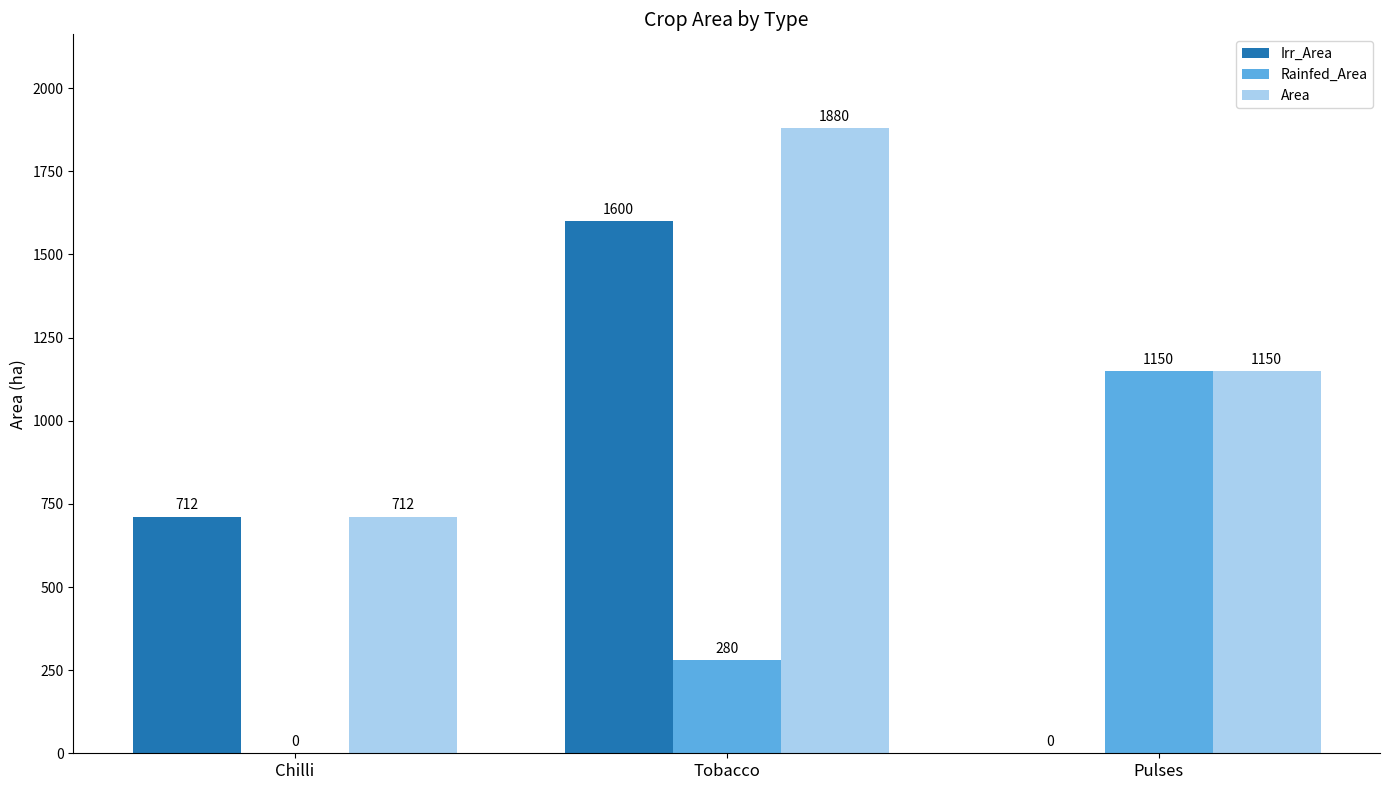

What is the sum of all Rainfed_Area values?

1430